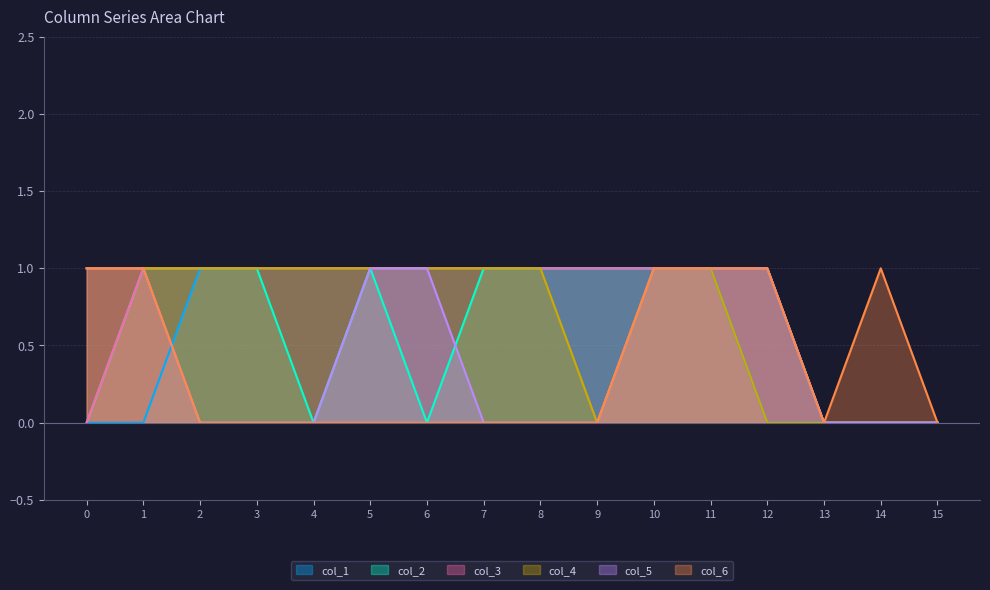

True or false: col_2 and col_3 intersect in this chart.

False